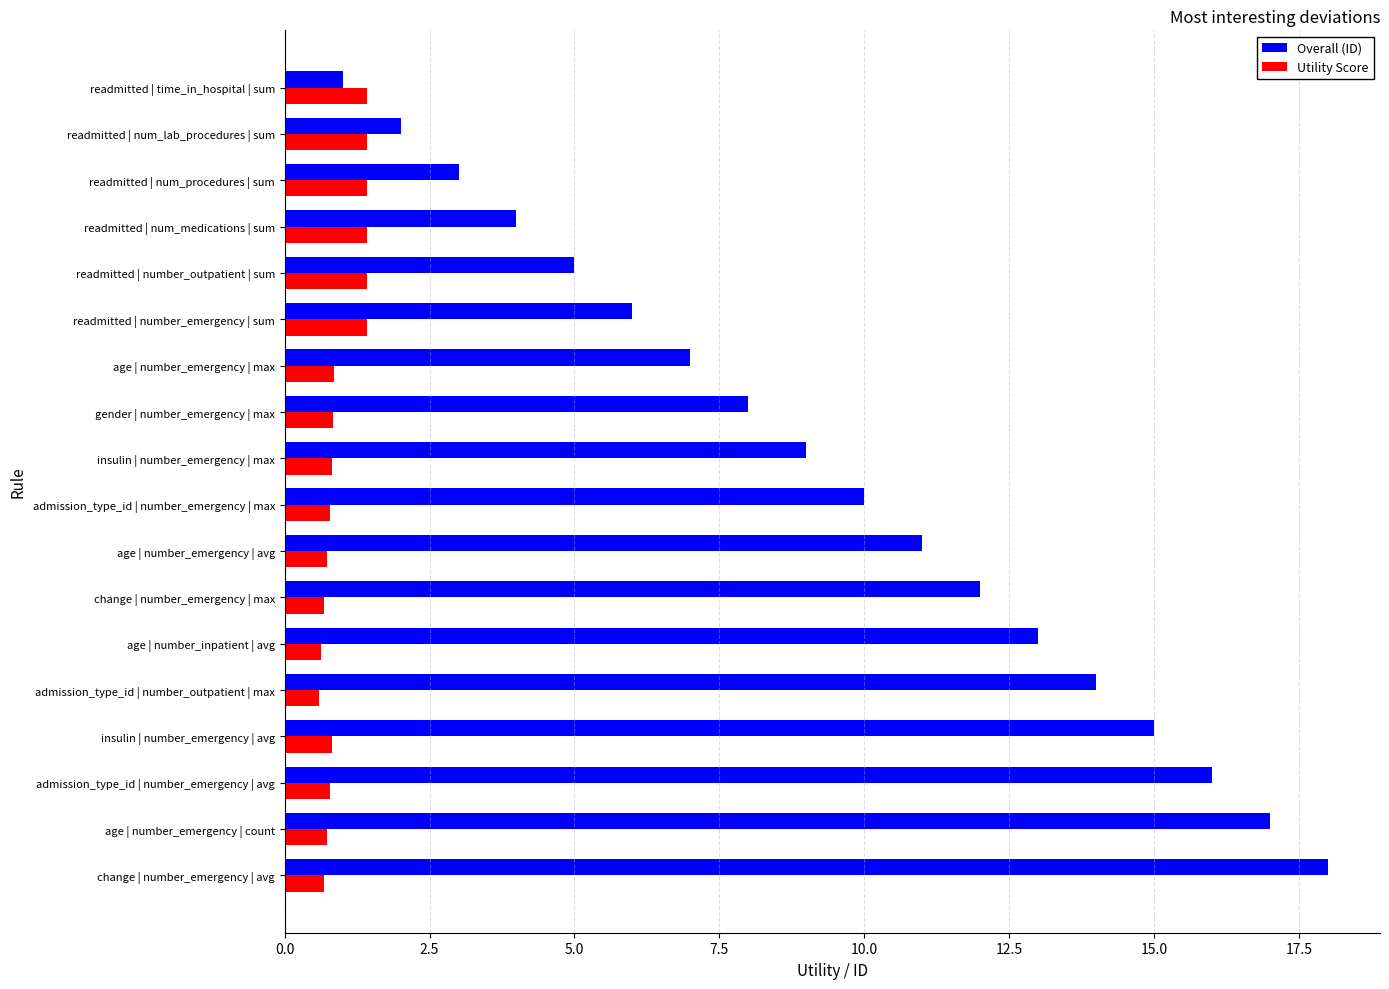

The value of Overall (ID) at admission_type_id | number_outpatient | max is 23.7. True or false?

False